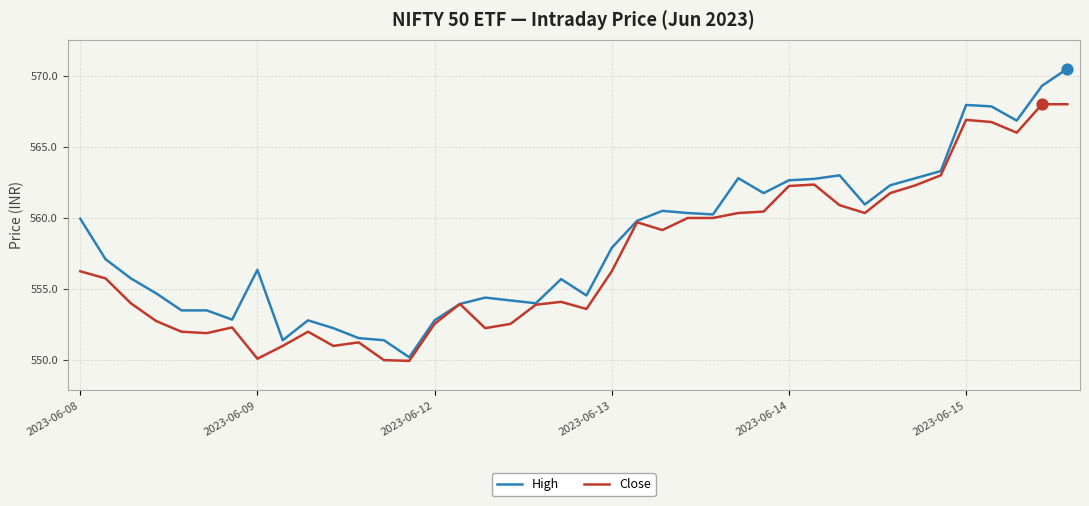

At how many categories does at least one series exceed 564?

5